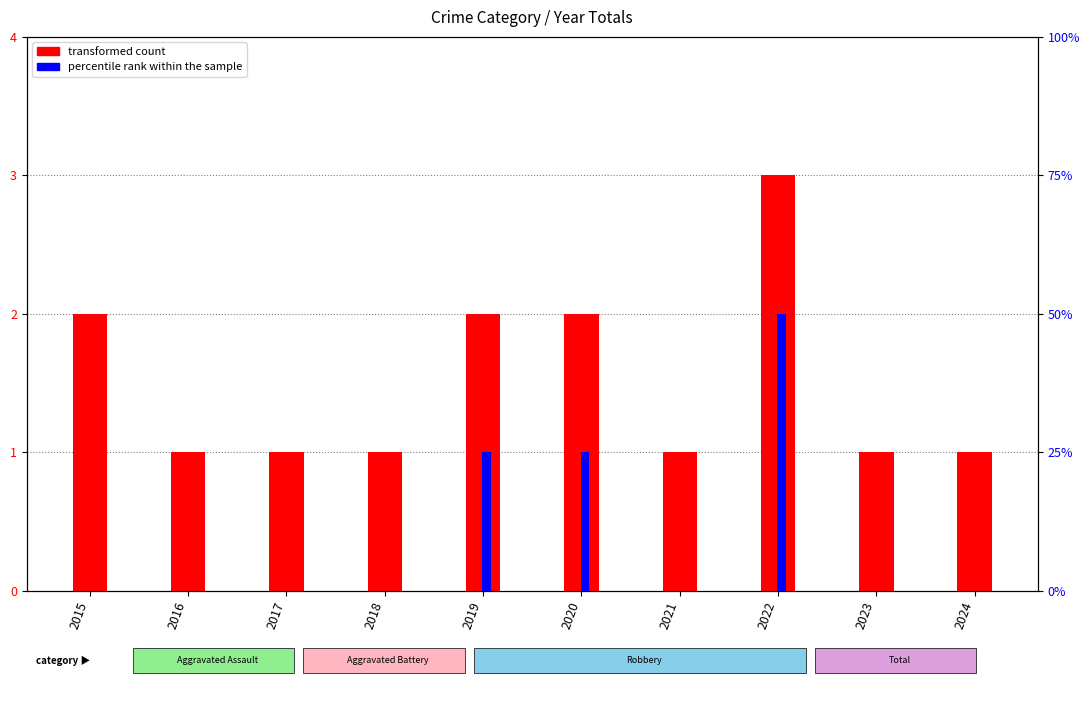

The value of transformed count at 2016 is 0. True or false?

False